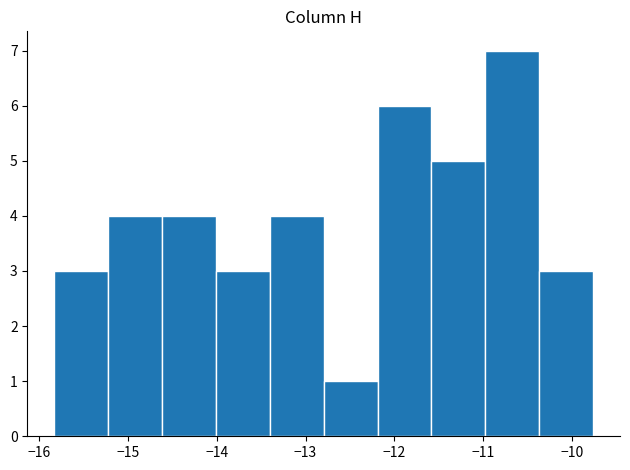

What is the height of the bar covering -15.8 to -15.2 on the x-axis? Neither the bar edges nor the heights are printed on the chart, so give them approximately, as read against the axes.

3